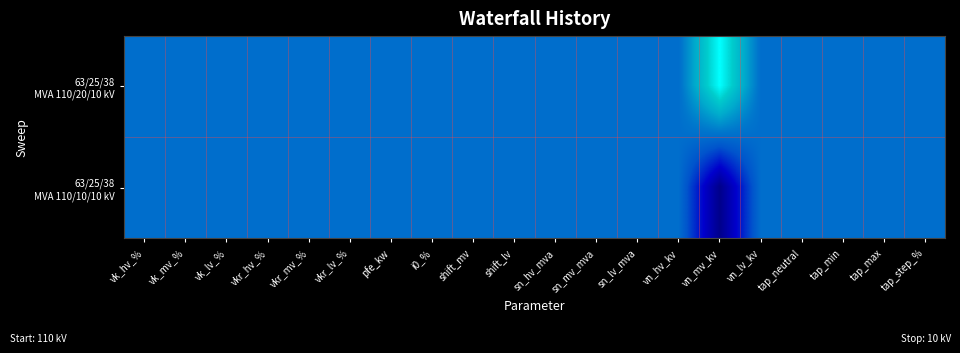

List the series in order of their peak value, lowest first.

63/25/38 MVA 110/10/10 kV, 63/25/38 MVA 110/20/10 kV